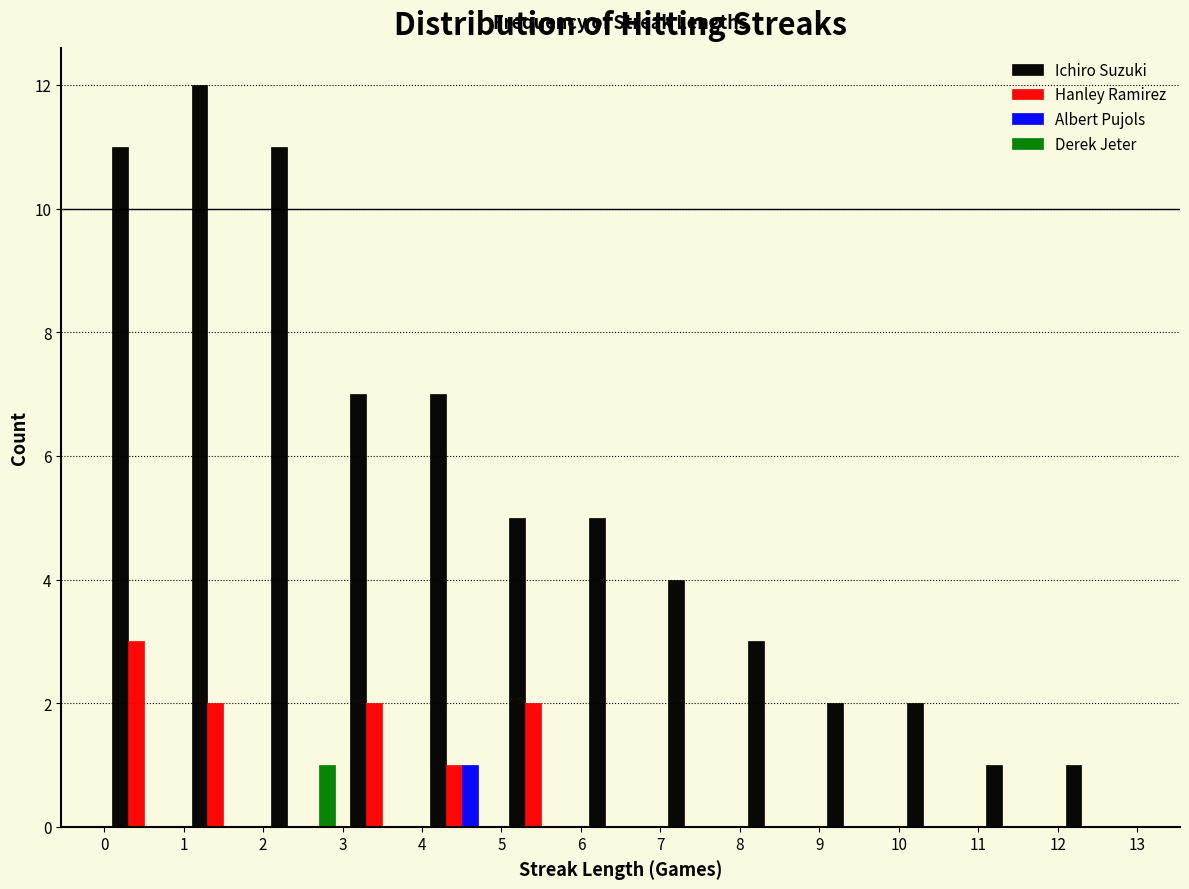

What is the height of the Albert Pujols bar covering 4 to 5 on the x-axis? The values are not printed on the chart, so give them approximately, as read against the axis.

1